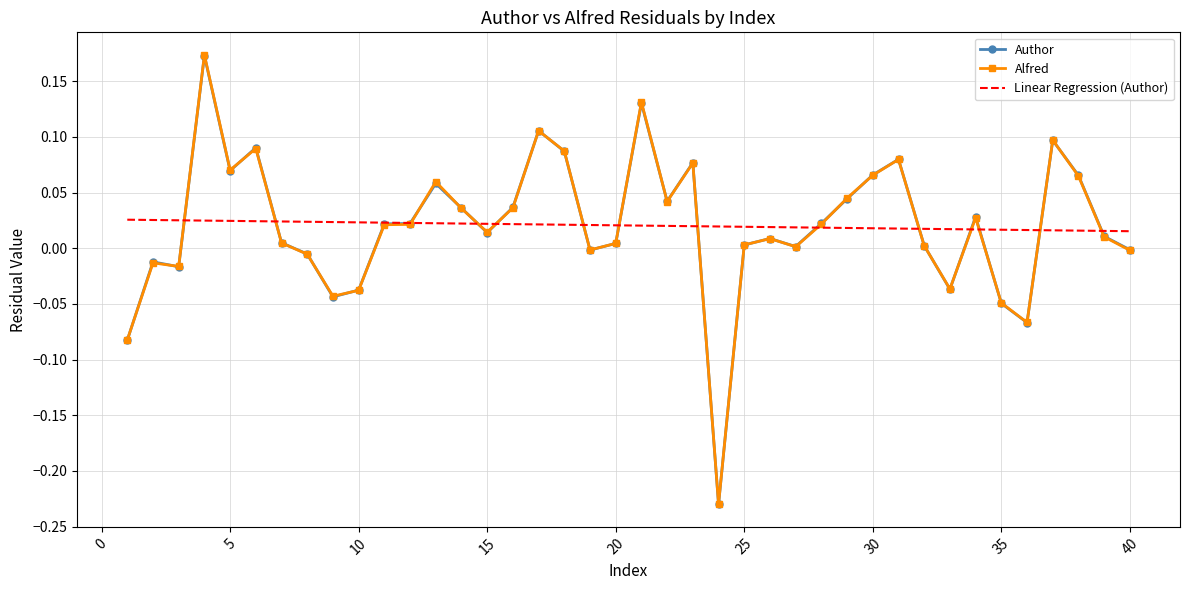

Count the number of categories in the chart.

40